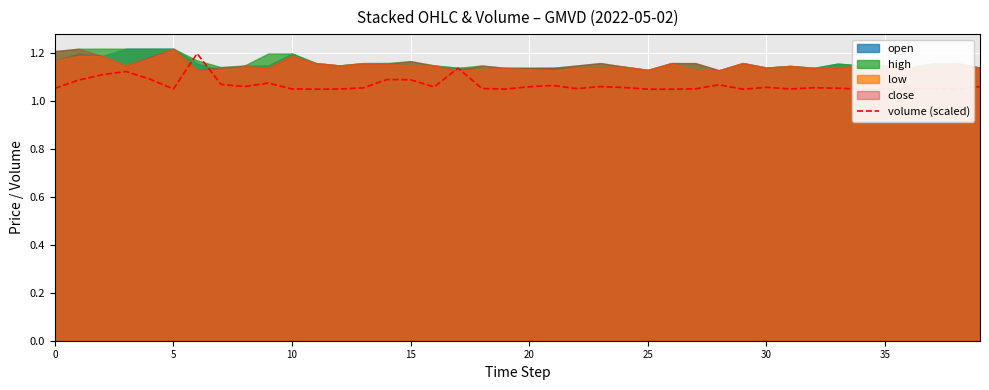

Which has a higher value, 13 or 30?

30